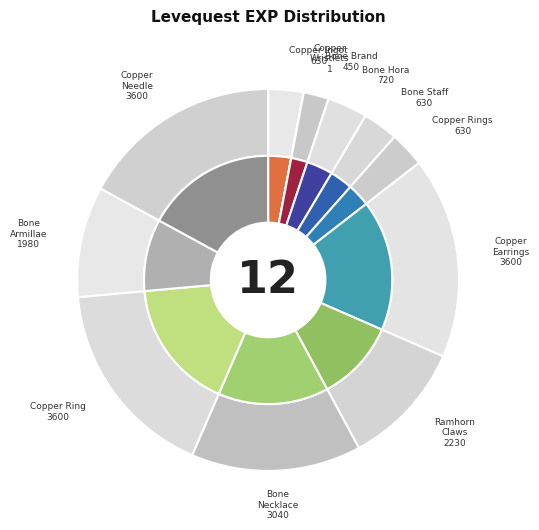

Is there a majority slice in this chart?

No